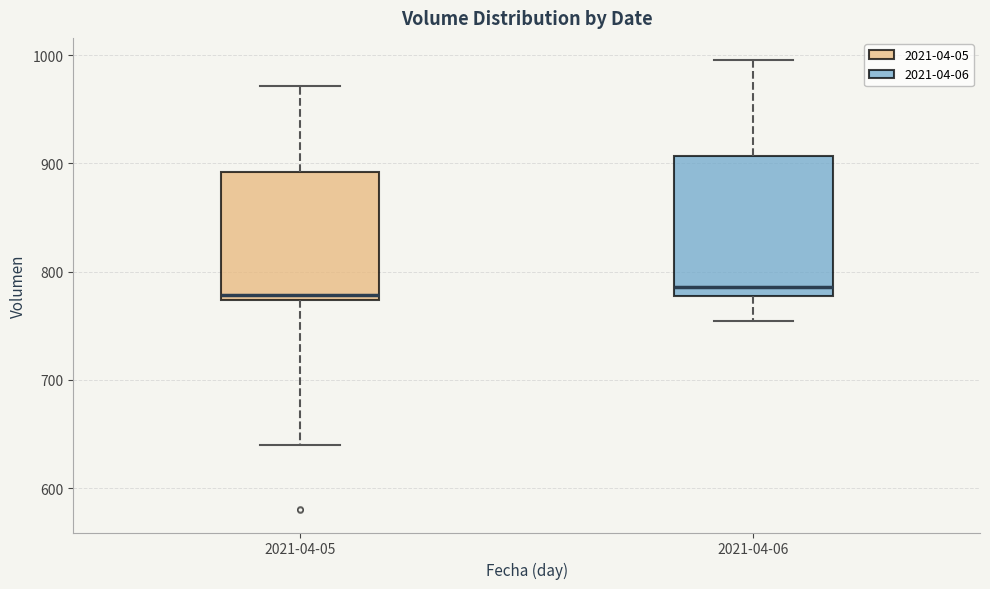

Comparing the boxes themselves (not the whiskers), which one is the tallest?

2021-04-06